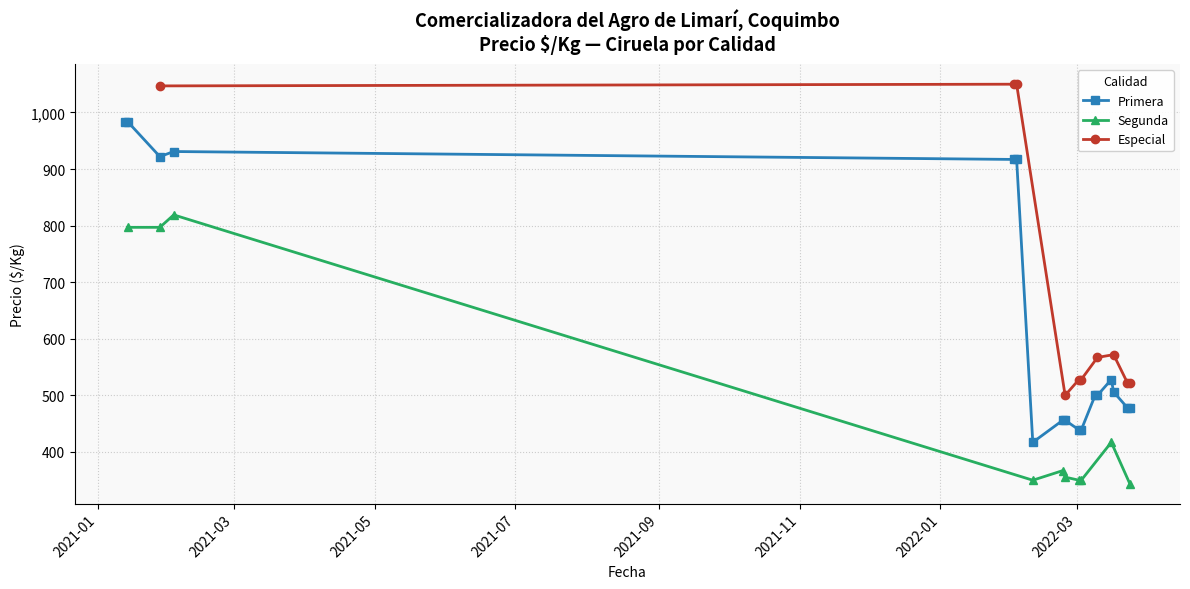

What is the value of the Primera point at the 7th from the left?

417